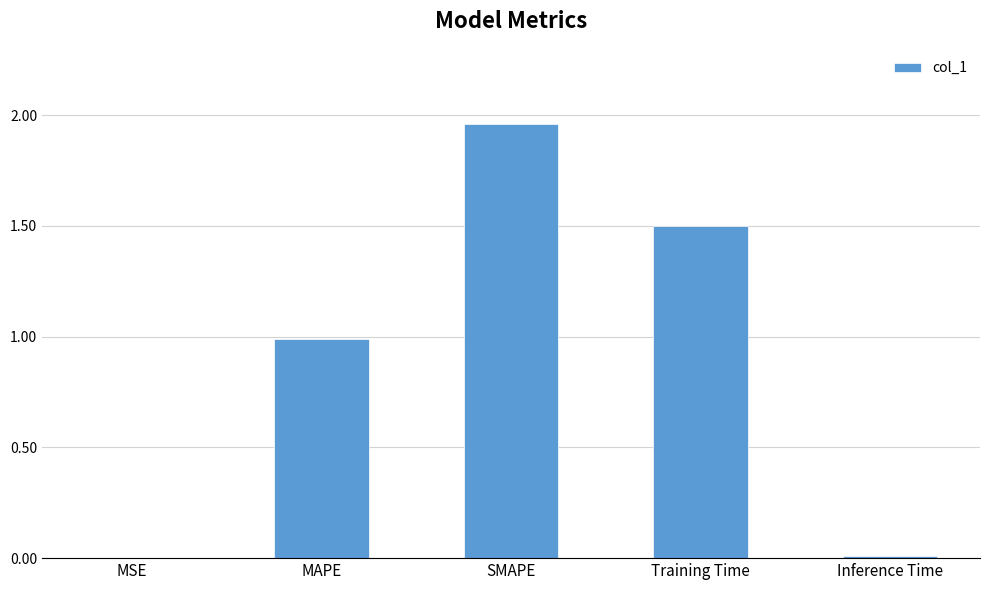

What is the sum of the values at SMAPE and Training Time?

3.5